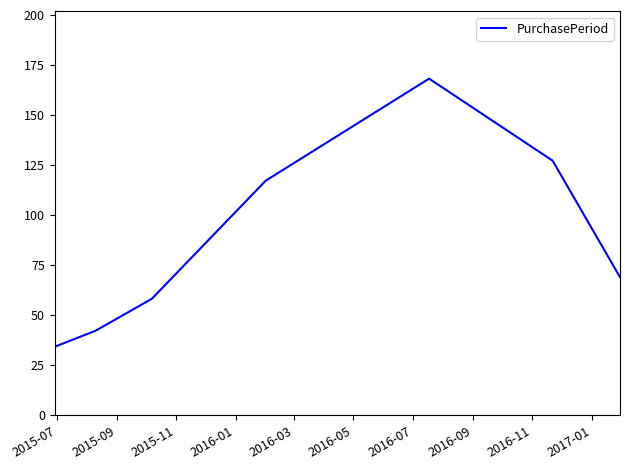

What is the smallest value displayed?

34